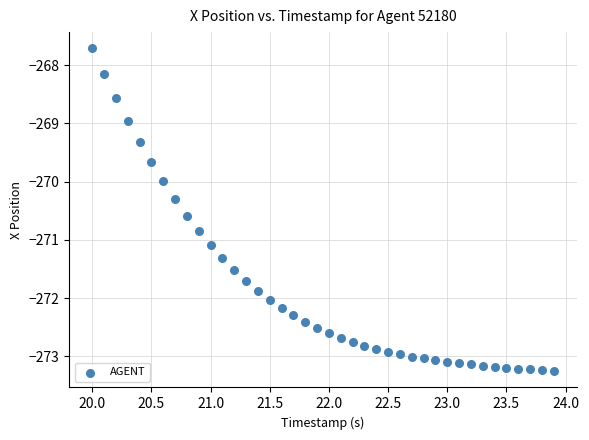

What is the range of Y values (max minus min)?

5.5